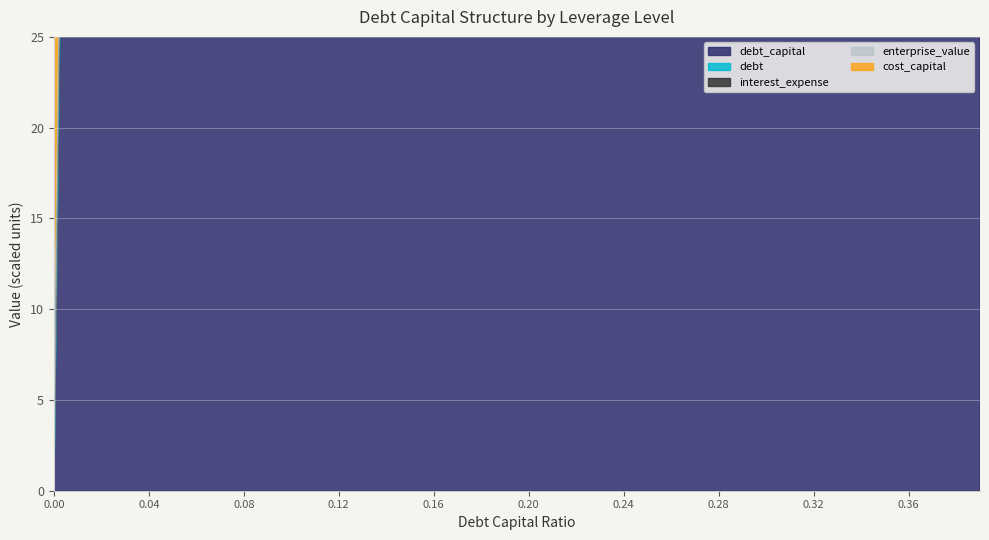

The enterprise_value series shows 8444.2 at 0.08. True or false?

True